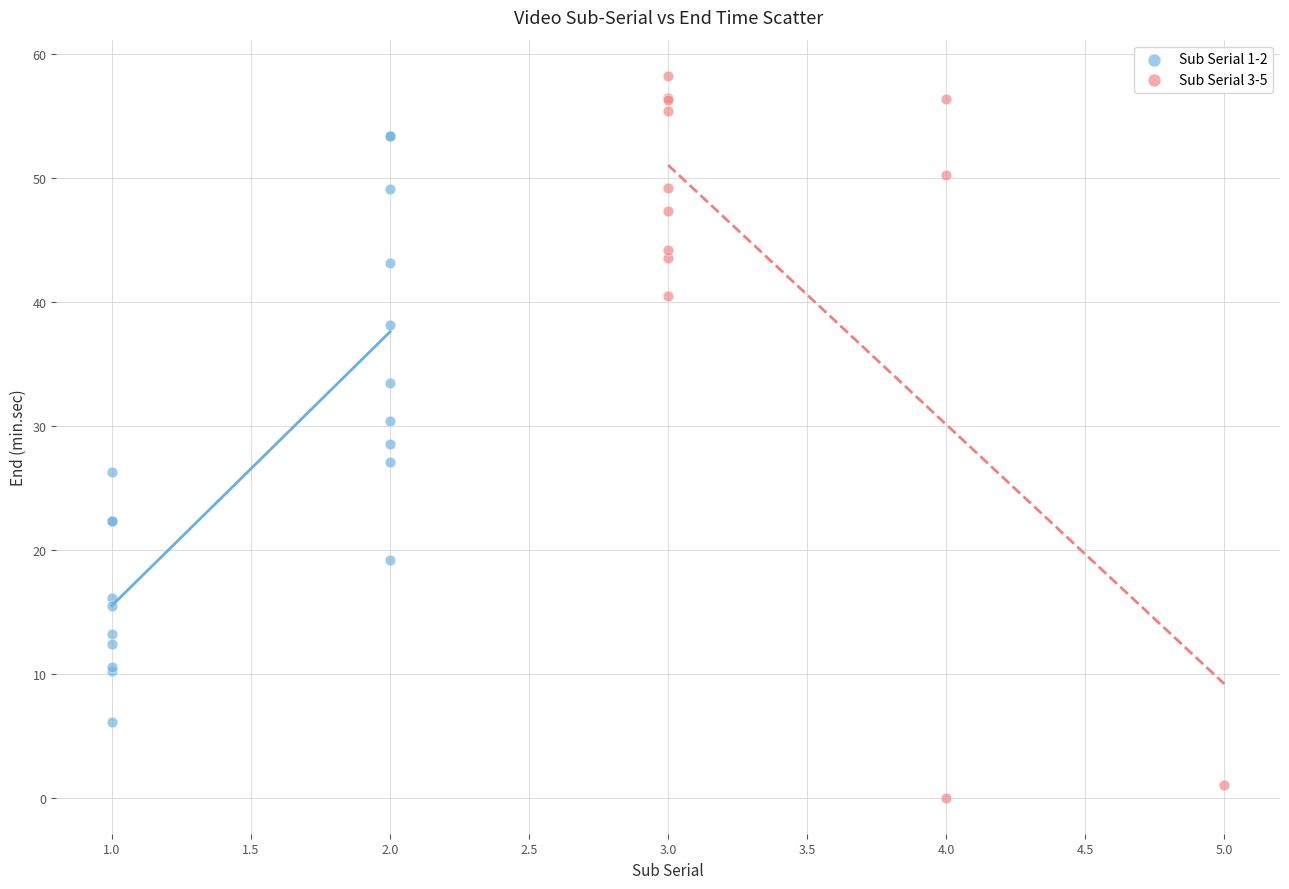

Which series has the largest Y range (max minus min)?

Sub Serial 3-5